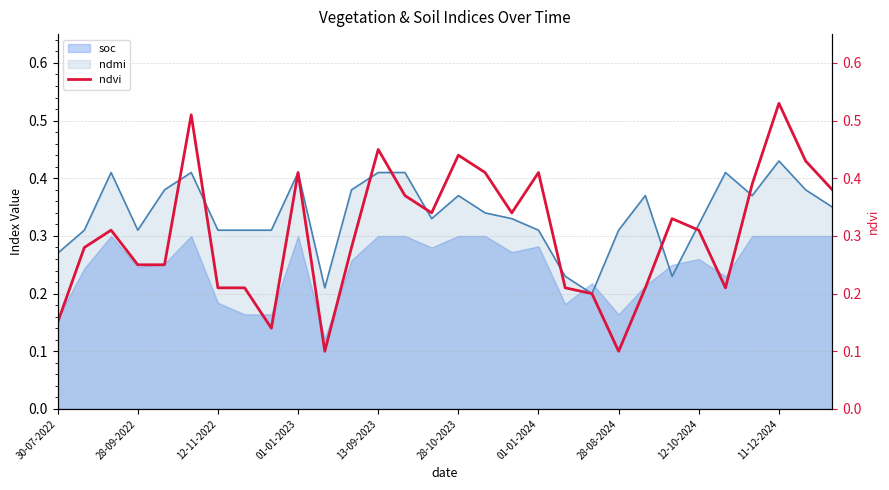

Reading left to right, list all the values displayed in this chart.

0.1	0.3	0.3	0.2	0.2	0.5	0.2	0.2	0.1	0.4	0.1	0.3	0.5	0.4	0.3	0.4	0.4	0.3	0.4	0.2	0.2	0.1	0.2	0.3	0.3	0.2	0.4	0.5	0.4	0.4